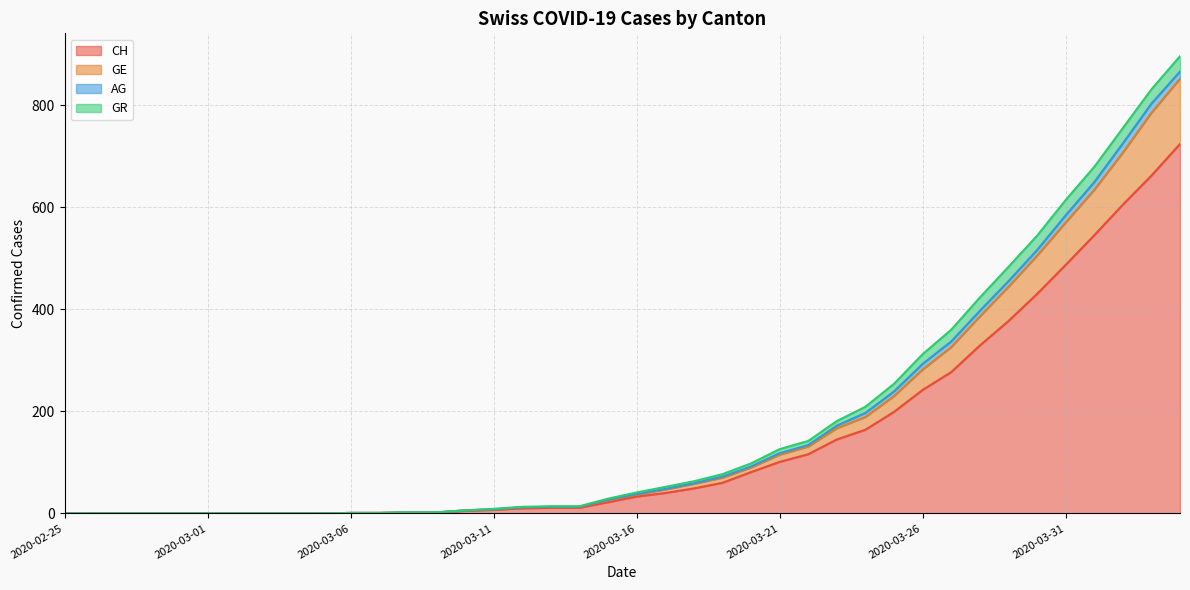

What are all the series names shown in the legend?

CH, GE, AG, GR